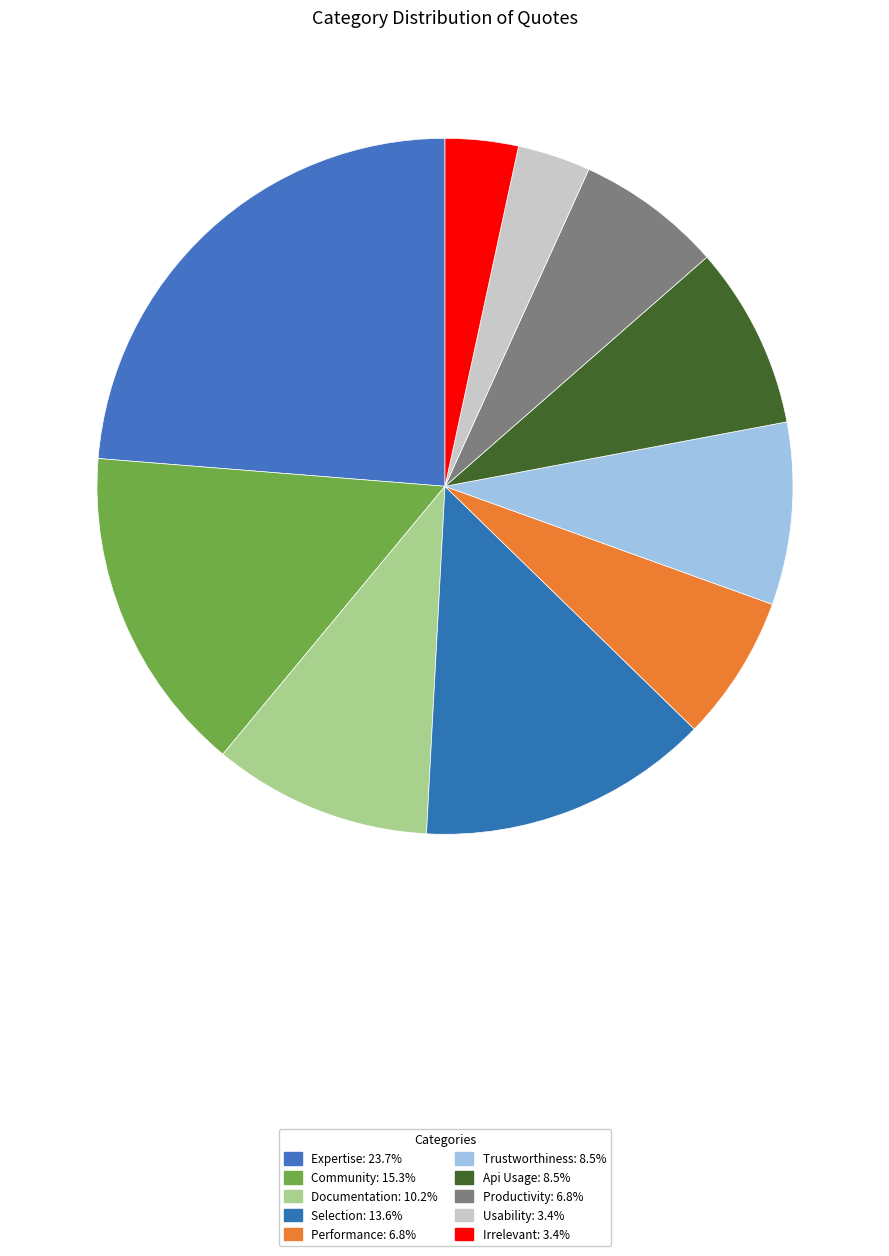

The Selection slice represents 14% of the pie. True or false?

True